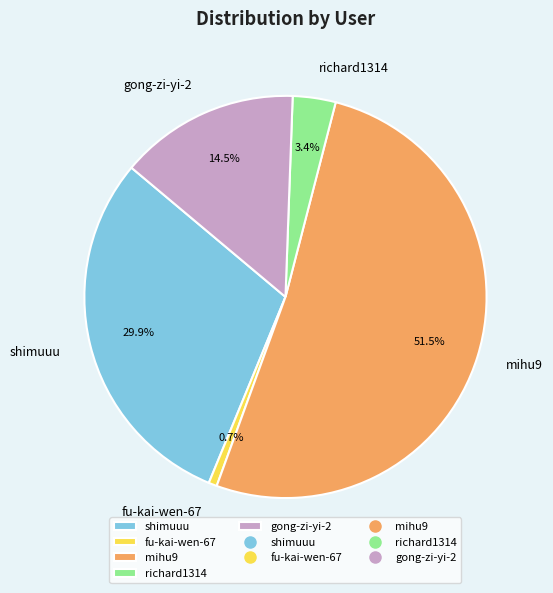

Between fu-kai-wen-67 and shimuuu, which is larger?

shimuuu